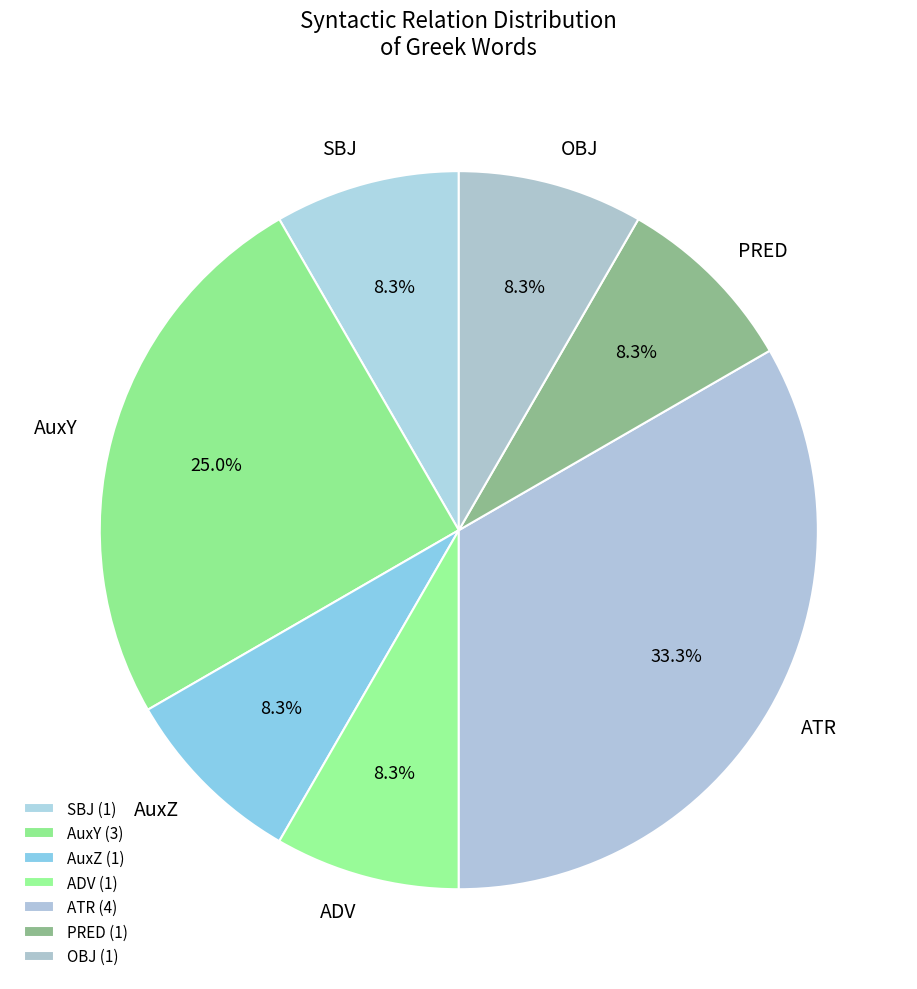

Which has a higher value, SBJ or AuxY?

AuxY